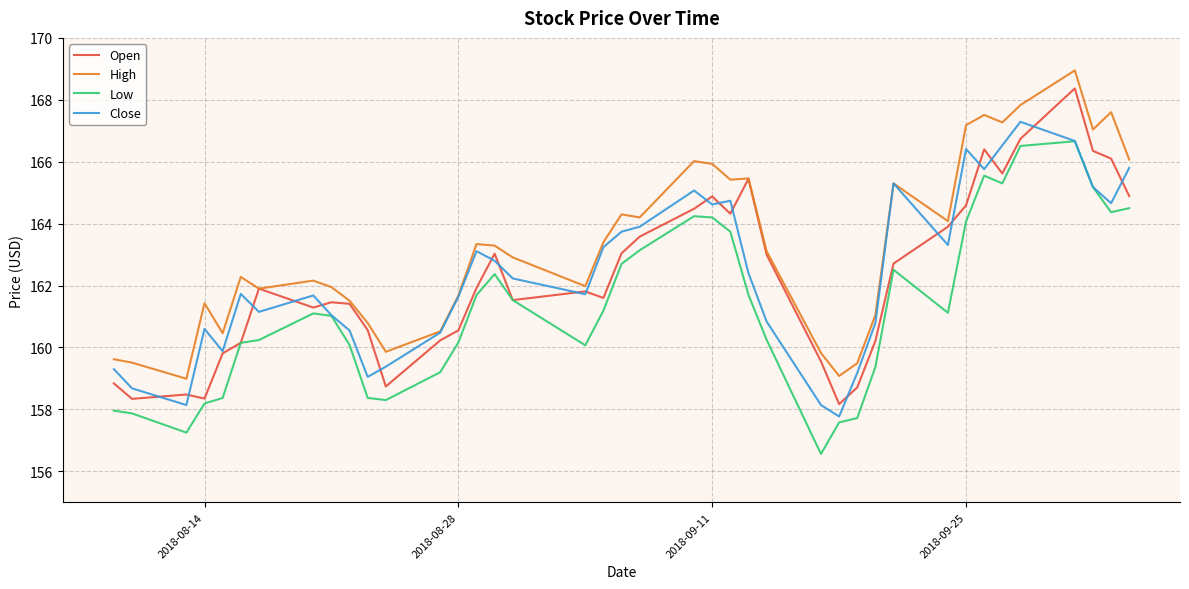

What is the minimum value shown in the chart?

156.6